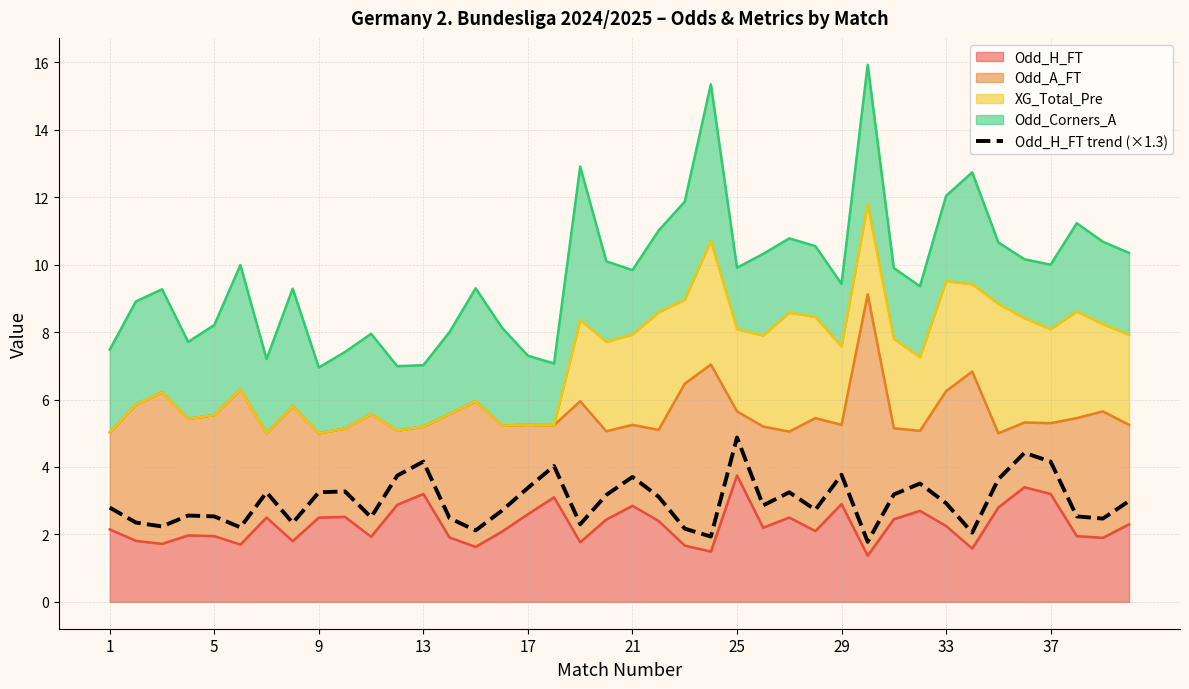

True or false: the data shows 3.9 at 39.

False